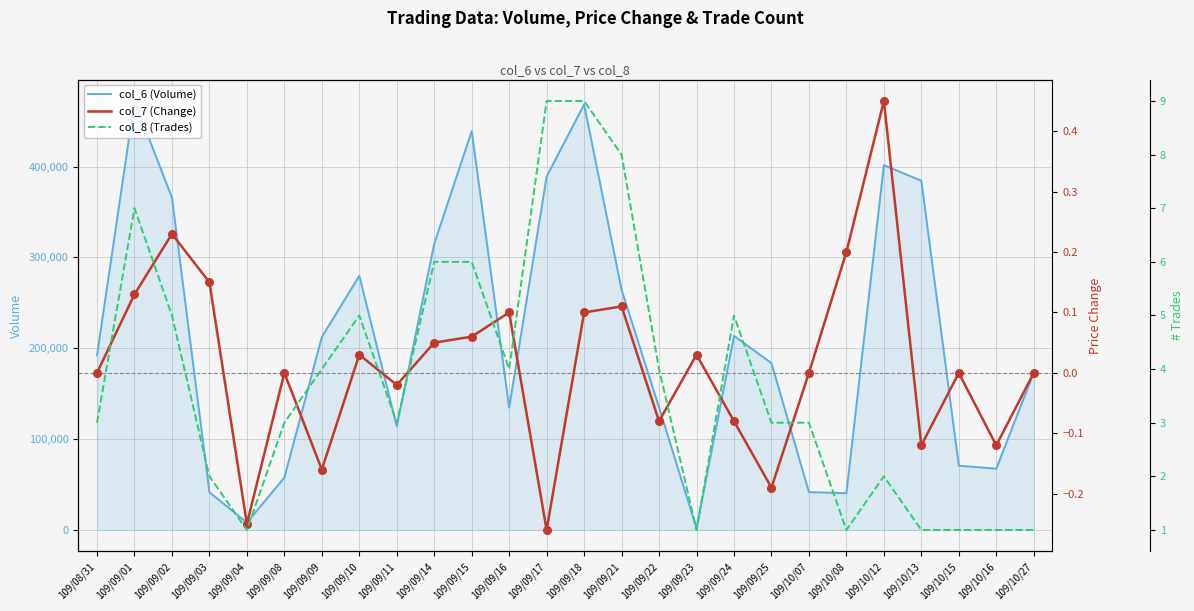

Which series reaches the minimum Y coordinate?

col_7 (Change)